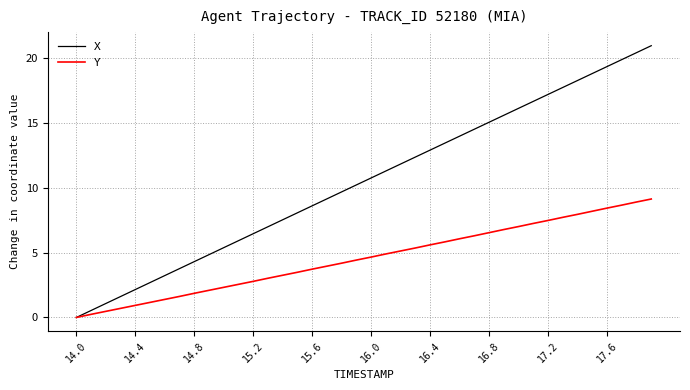

Which series has the largest total across all categories?

X